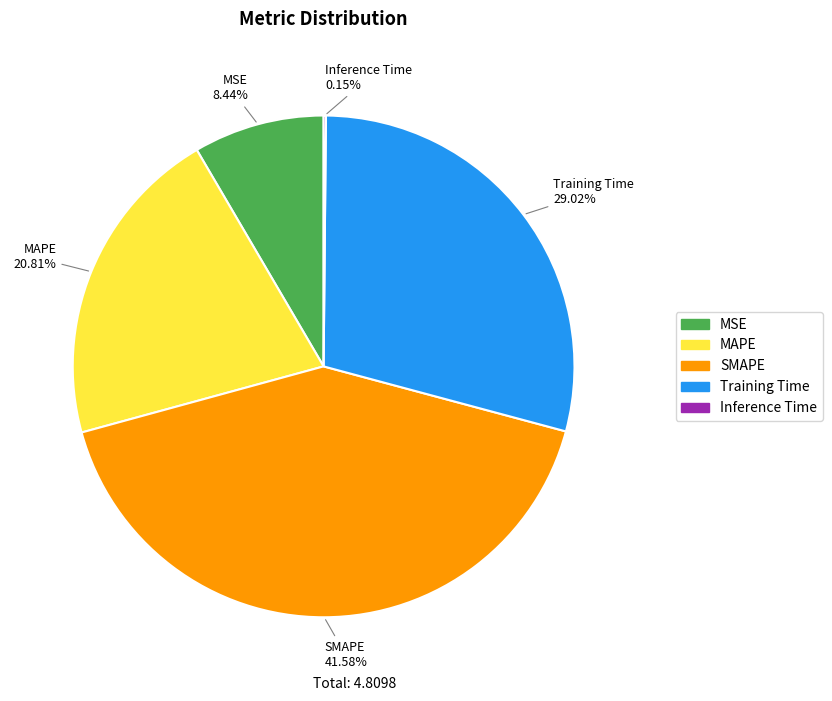

Is MAPE the majority of the pie?

No